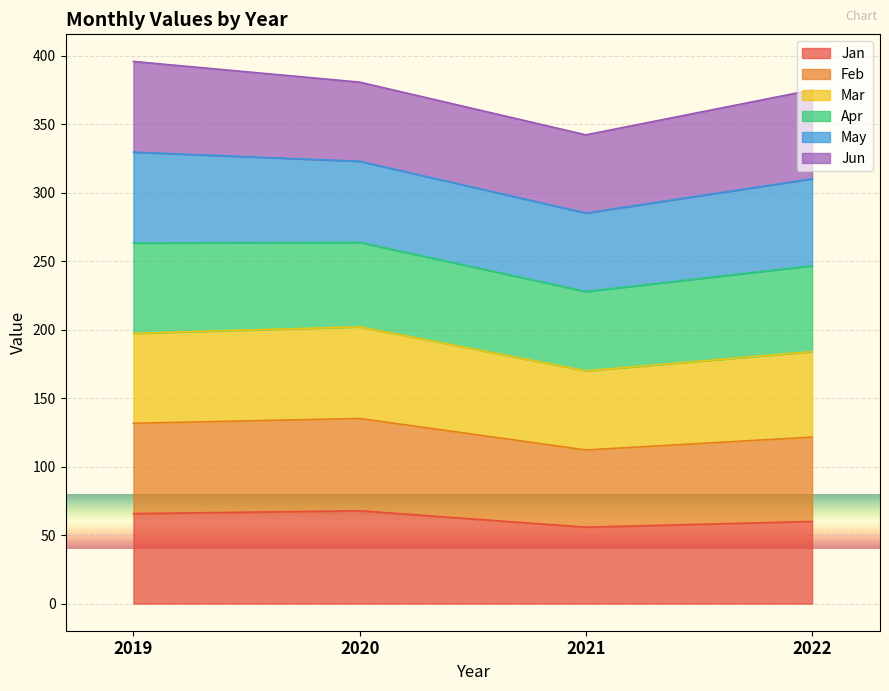

Does the chart display data point markers on the line(s)?

No